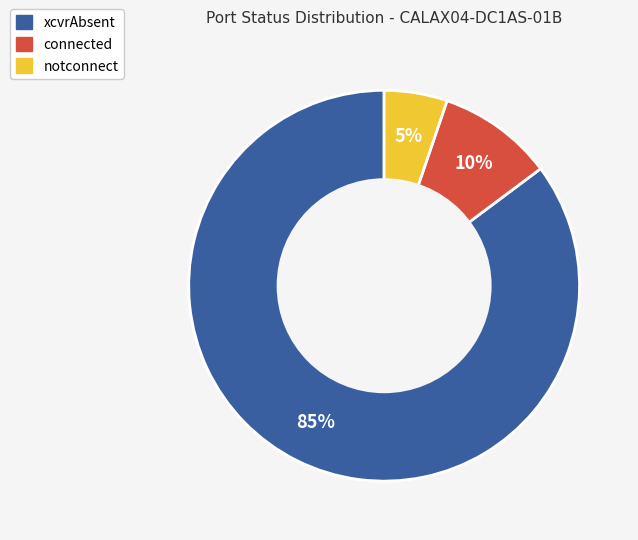

To the nearest percent, what is the difference between the notconnect and xcvrAbsent slice percentages?

80%